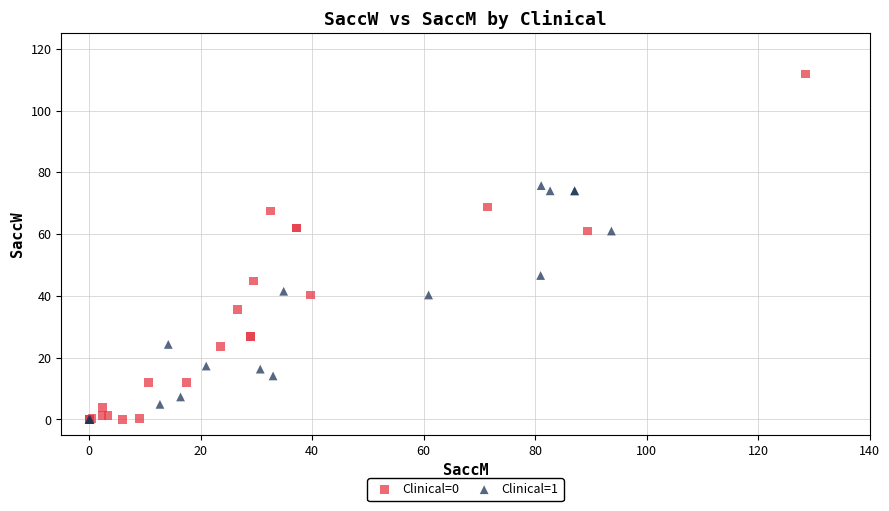

Which series contains the highest Y value?

Clinical=0